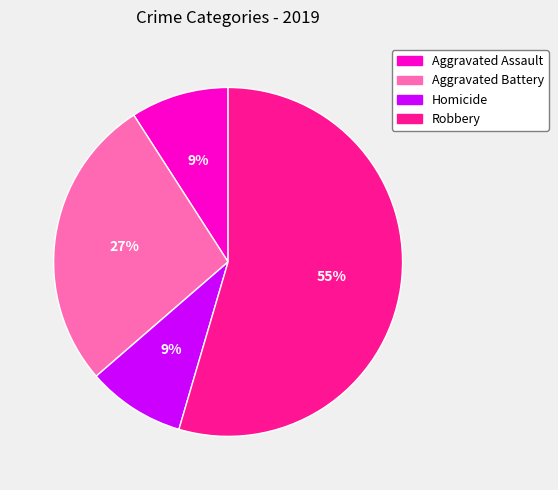

To the nearest percent, what is the average slice percentage?

25%